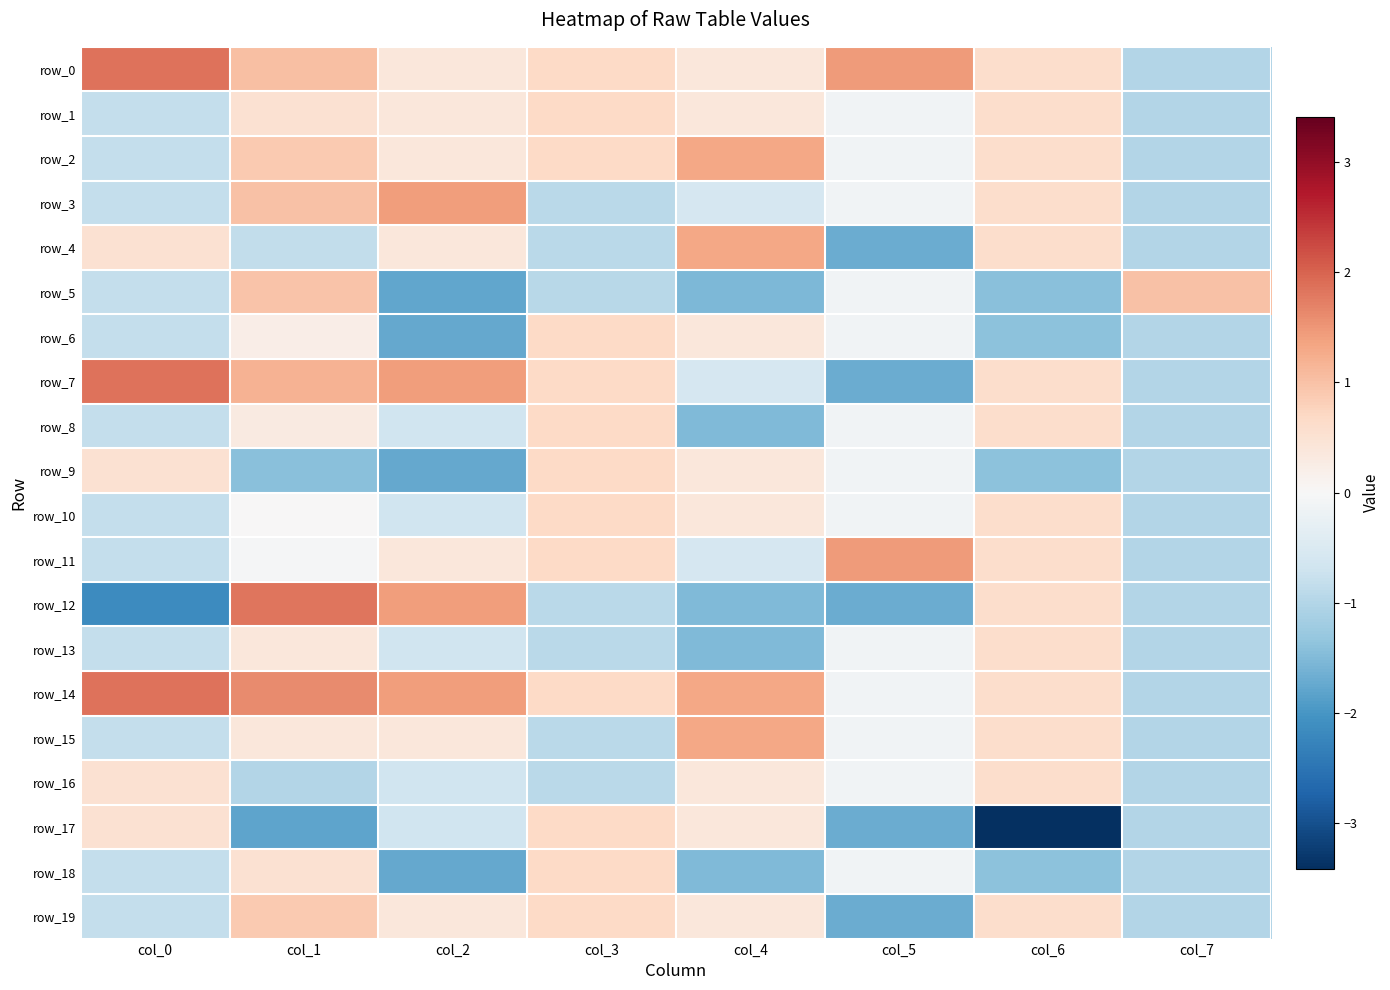

Is it true that row_2 equals 0.2 at col_1?

False